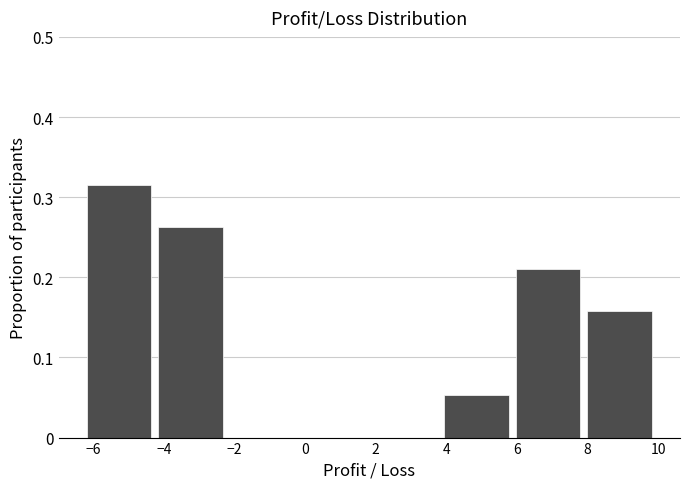

How tall is the bar that spans -4.2 to -2.2 on the x-axis? Neither the bar edges nor the heights are printed on the chart, so give them approximately, as read against the axes.

0.26